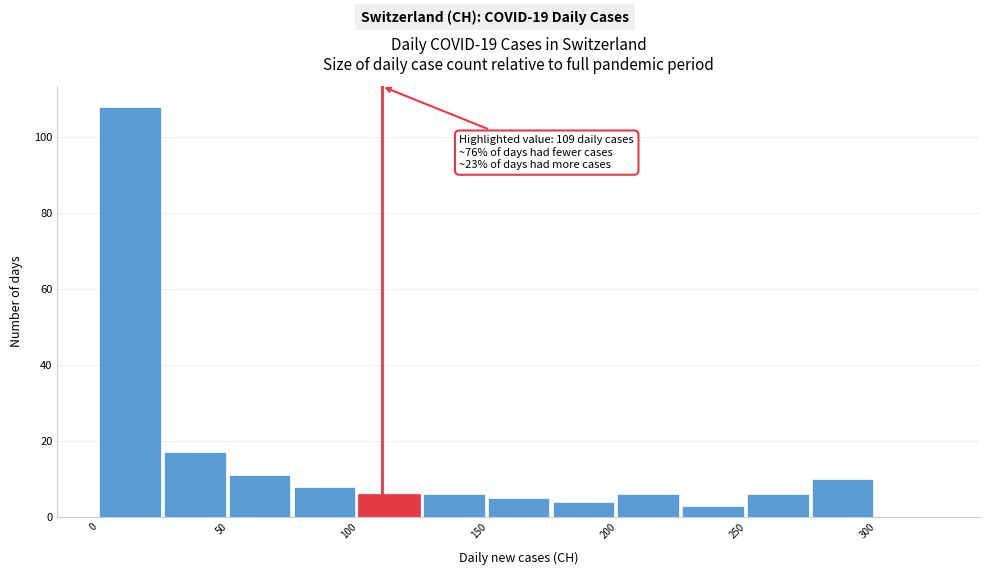

Over which range of the x-axis is the bar tallest?

0 to 25